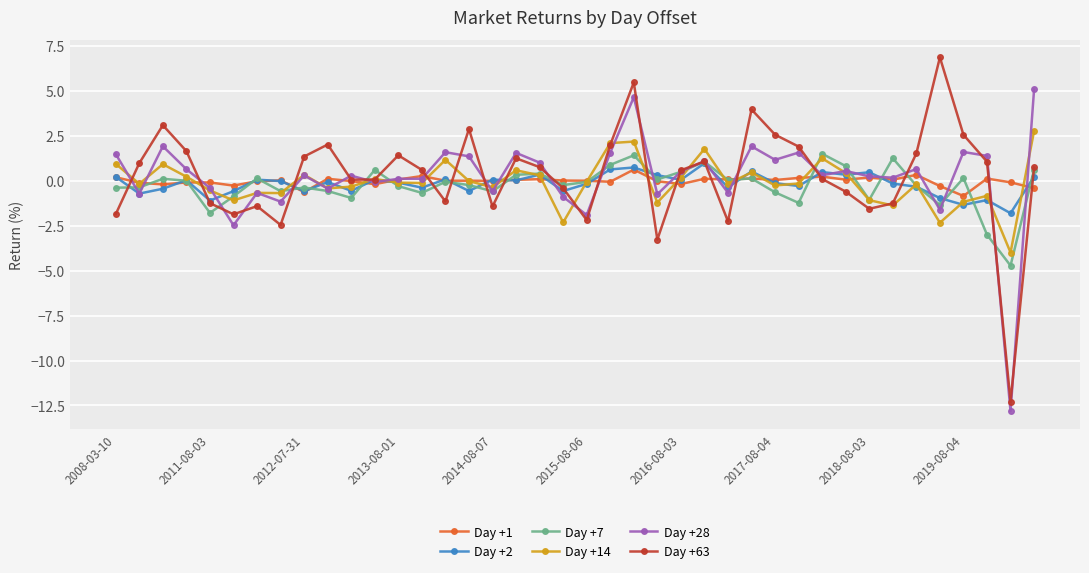

What is the smallest value displayed?

-12.8